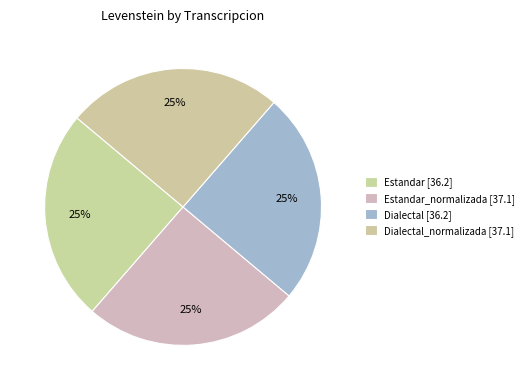

How many slices are in this pie chart?

4